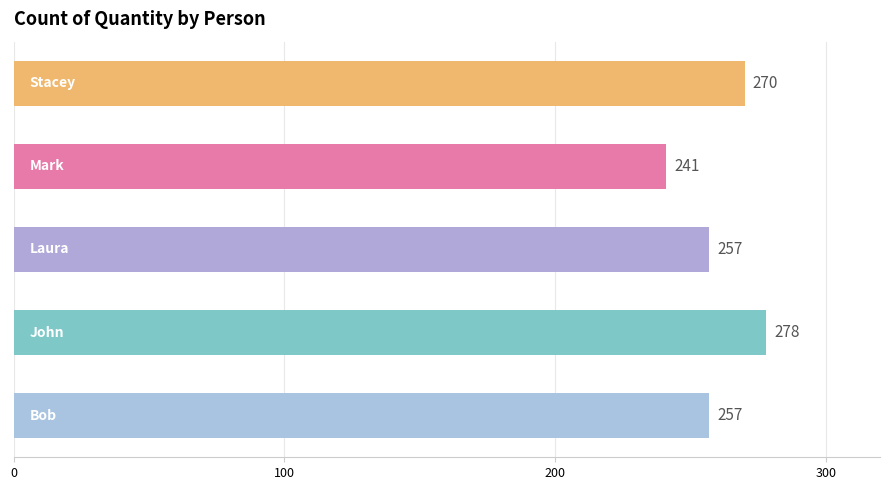

What is the minimum value shown in the chart?

241